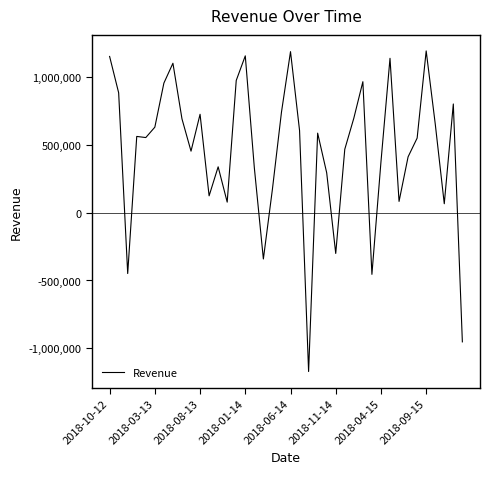

What is the greatest value displayed?

1195111